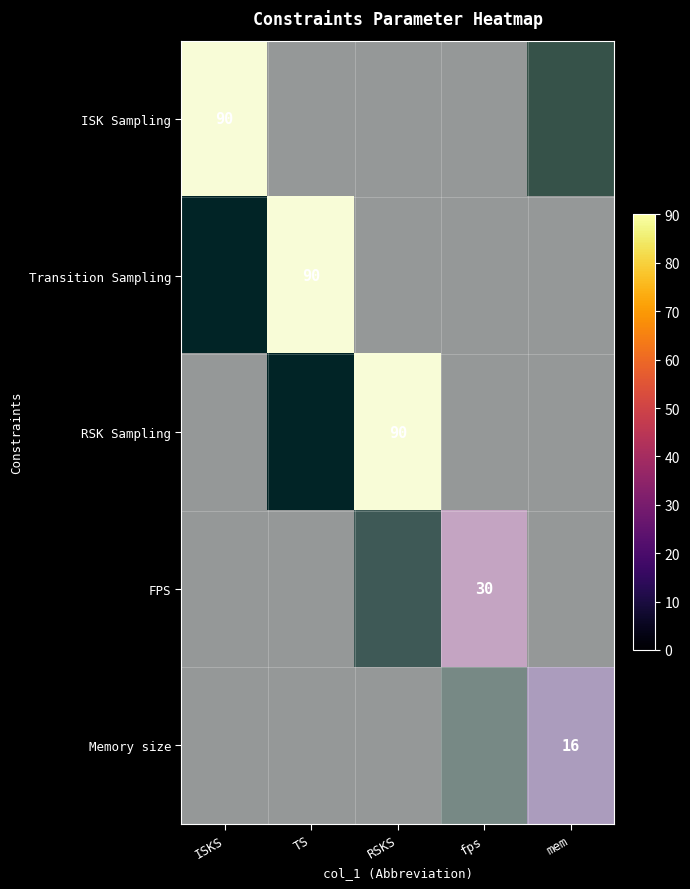

Count the number of data series in this chart.

5